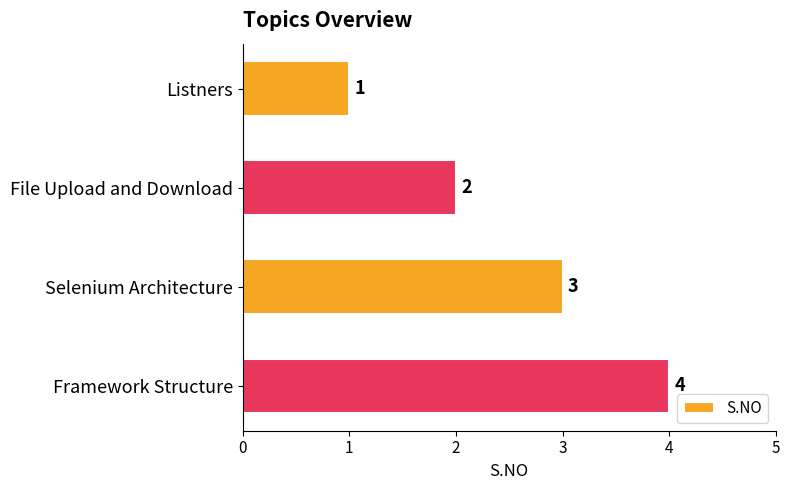

Count the number of data series in this chart.

1